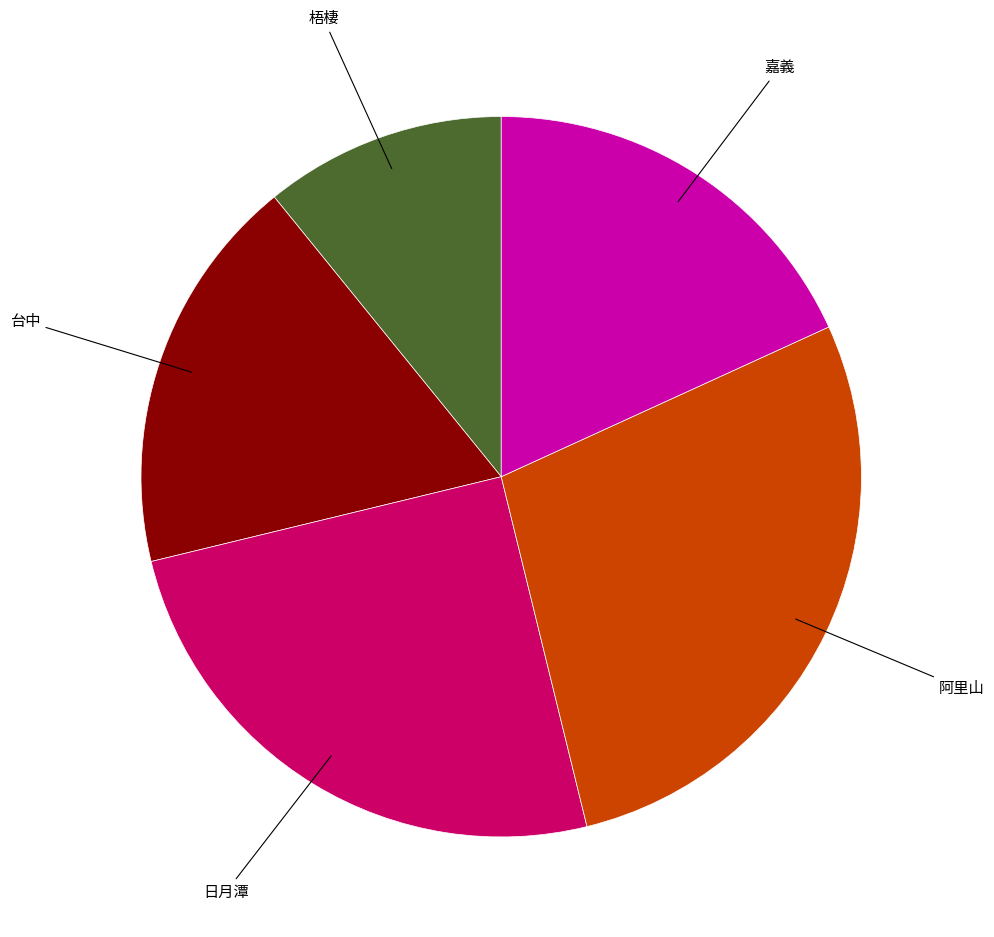

Which category has the biggest portion of the pie?

阿里山